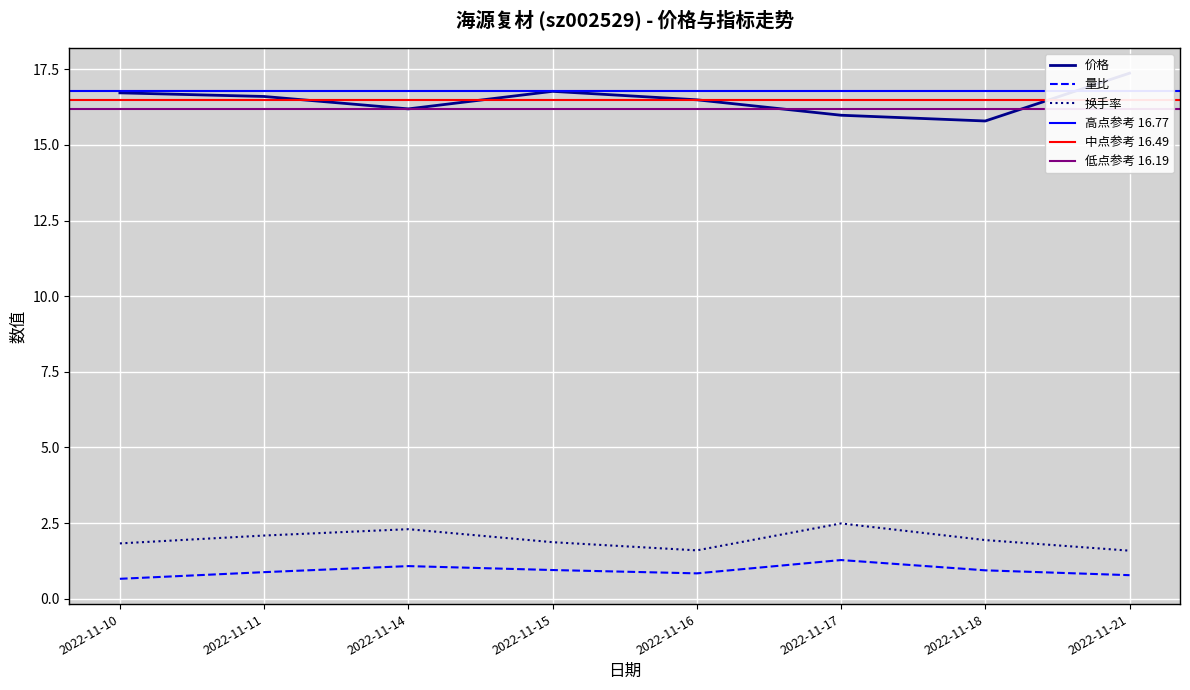

At which category does the chart reach its peak across all series?

2022-11-21